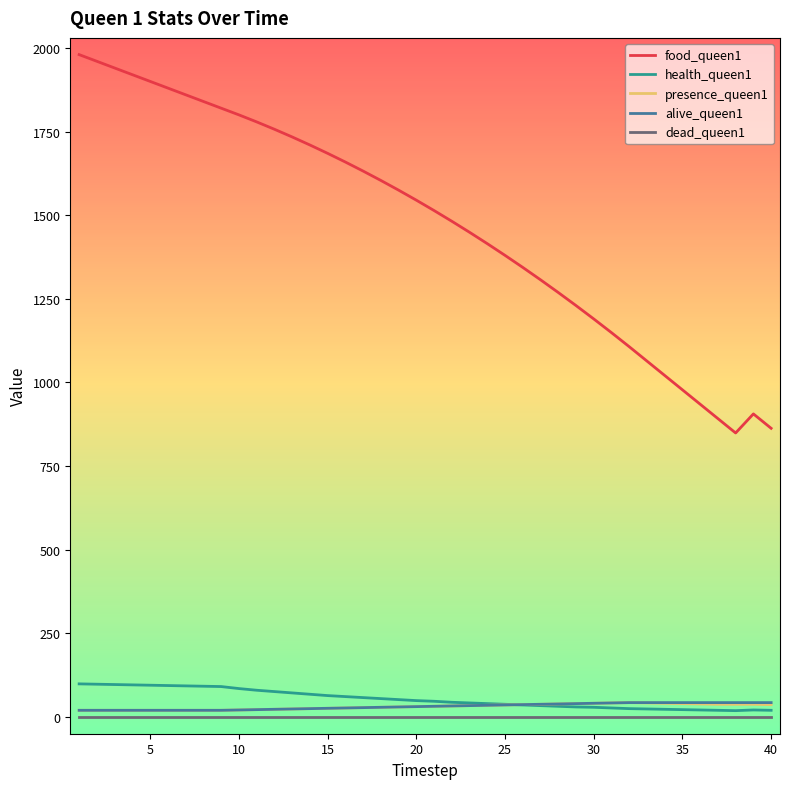

Which series has the largest range (max minus min)?

food_queen1